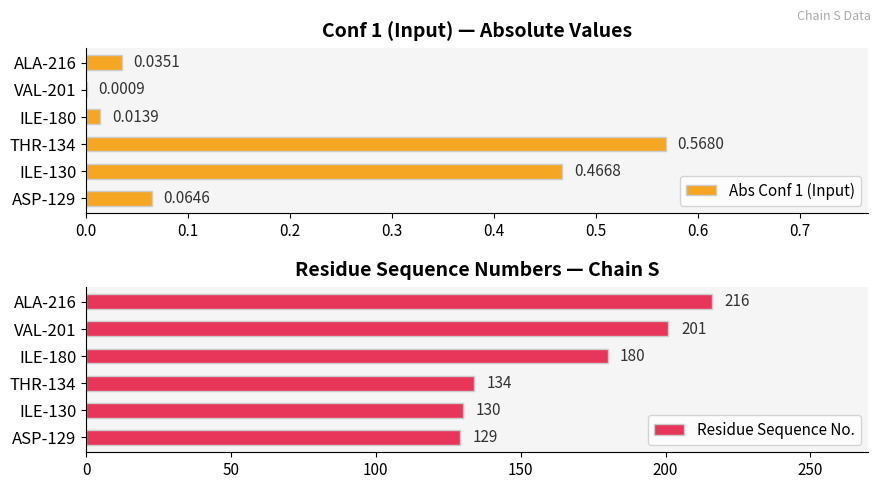

What is the sum of the Residue Sequence No. values at ASP-129 and THR-134?

263